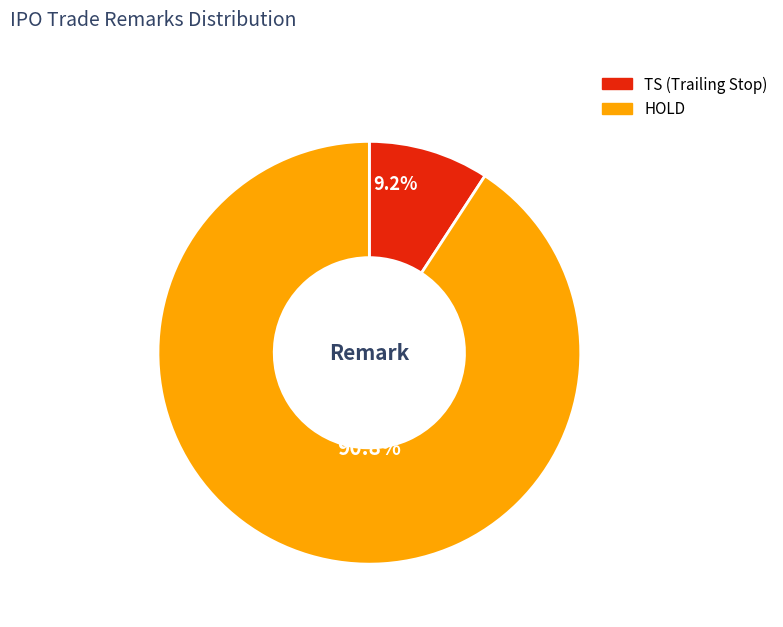

What is the majority slice?

HOLD